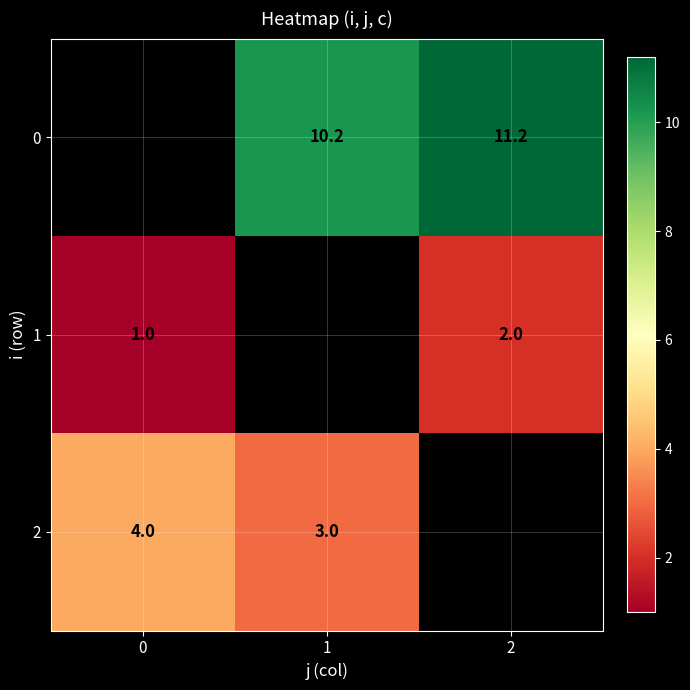

The 0 series shows 10.2 at 1. True or false?

True